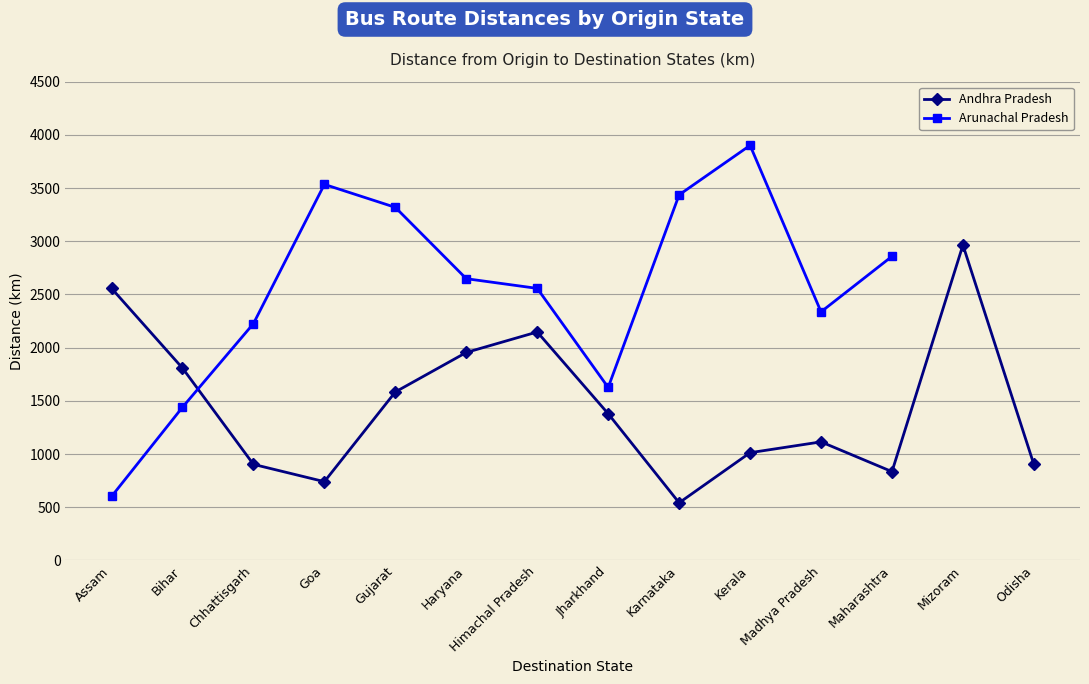

What is the label of the 19th point from the right?

Karnataka